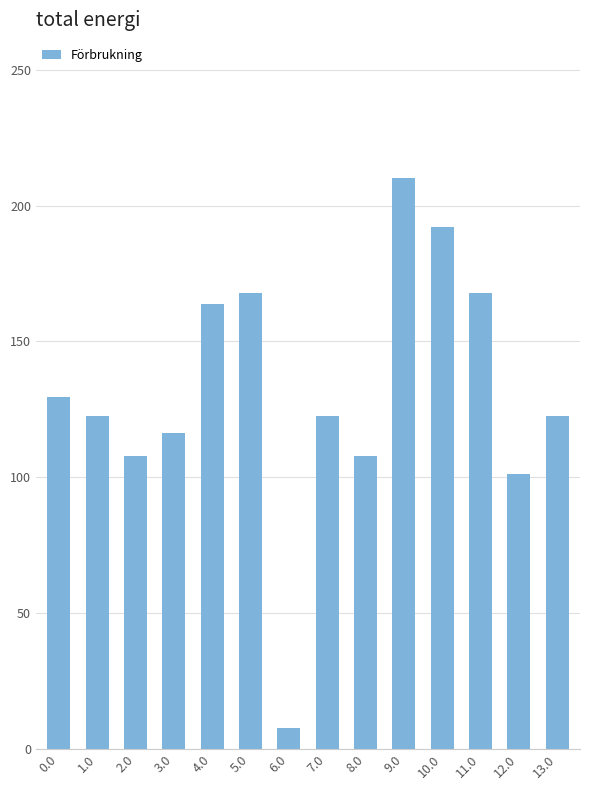

What is the change in value from 0.0 to 9.0?

+80.4